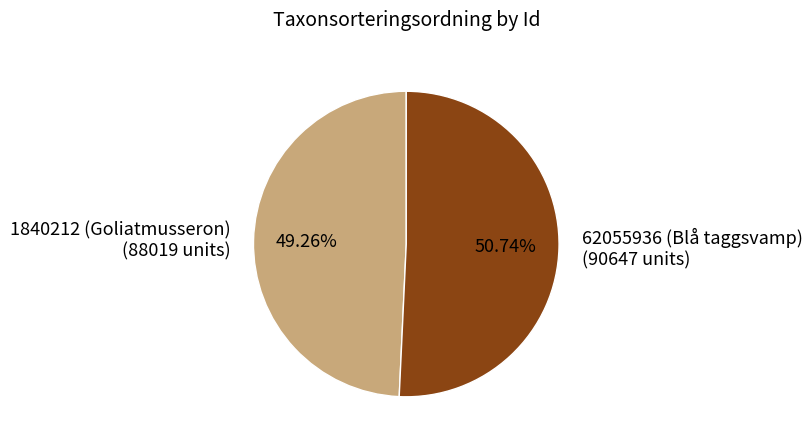

Rank the categories by value from highest to lowest.

62055936 (Blå taggsvamp), 1840212 (Goliatmusseron)